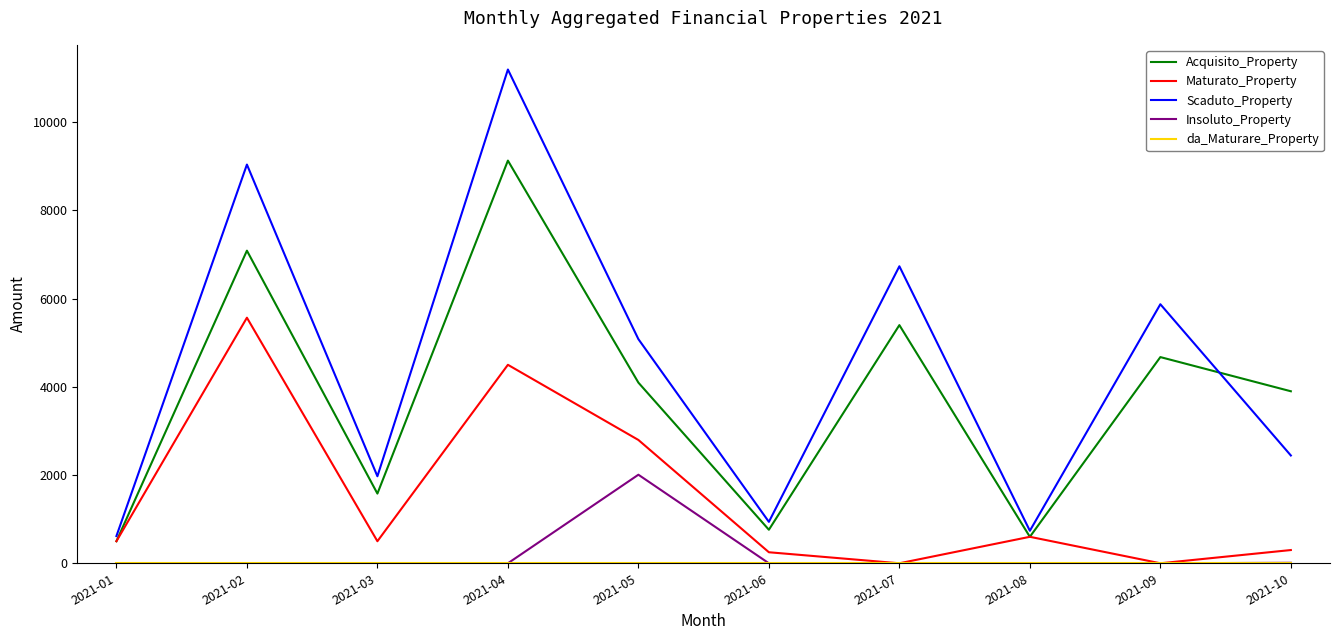

At how many categories does at least one series exceed 10652?

1